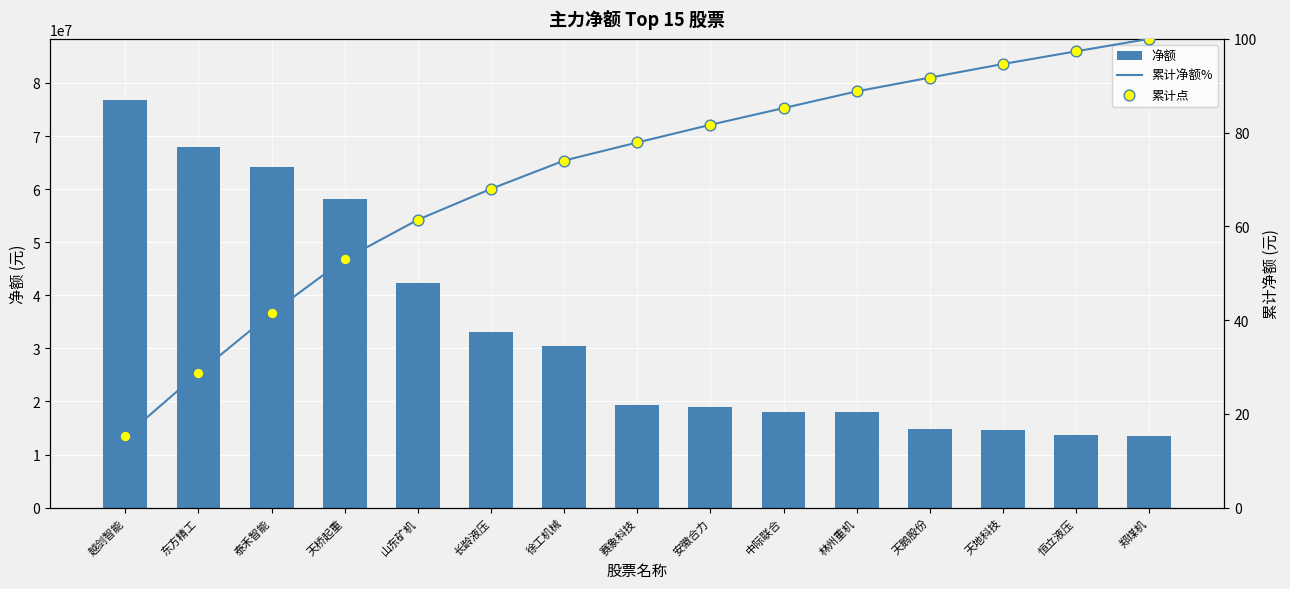

Which series has the widest spread of Y values?

净额